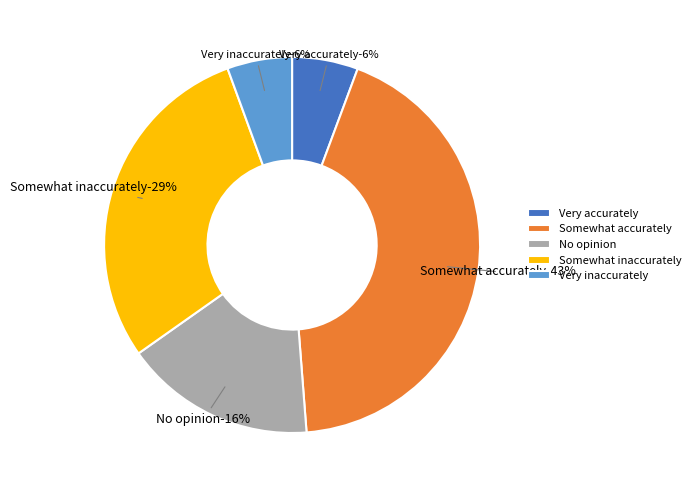

What is the largest slice in the pie chart?

Somewhat accurately